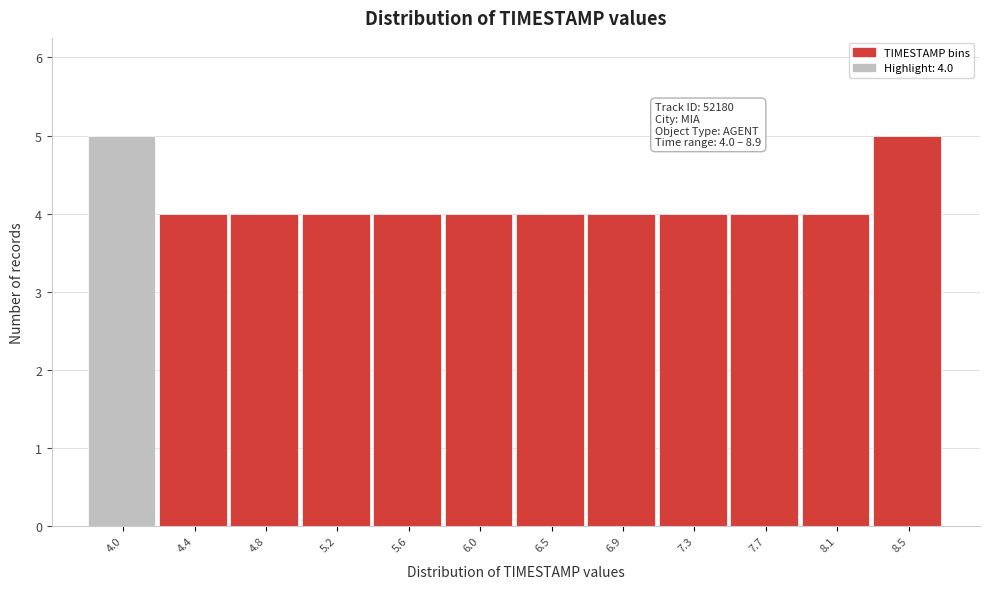

Reading right to left, extract all data points from this chart.

5	4	4	4	4	4	4	4	4	4	4	5